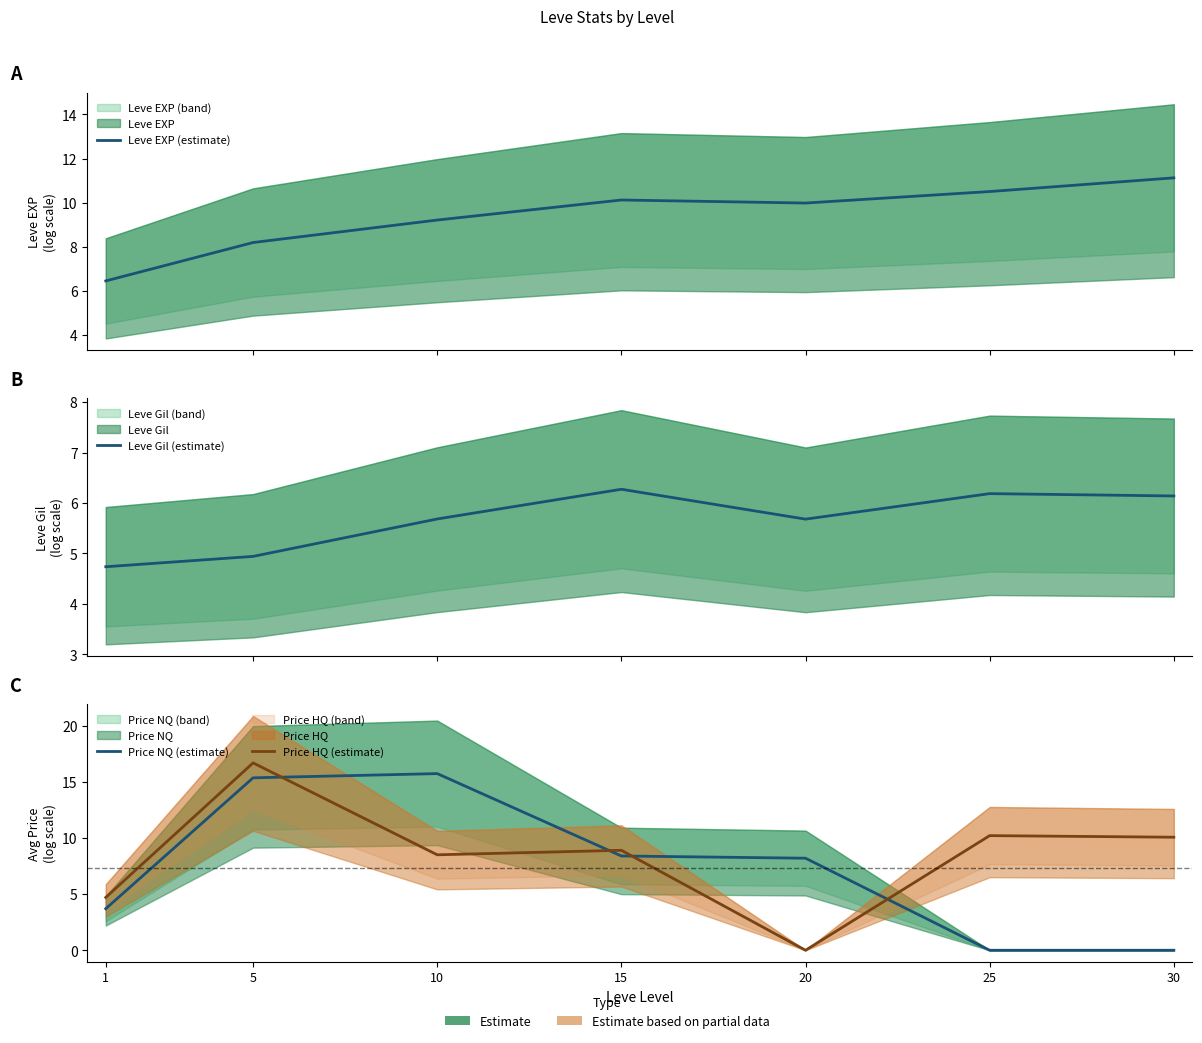

Between 1 and 15, which is larger?

15